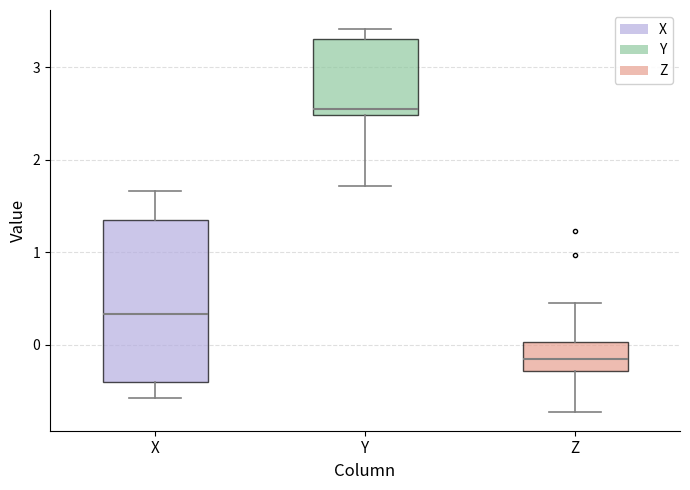

Where does the upper whisker of the box for X end on the y-axis? The values are not printed on the chart, so give them approximately, as read against the axis.

1.7